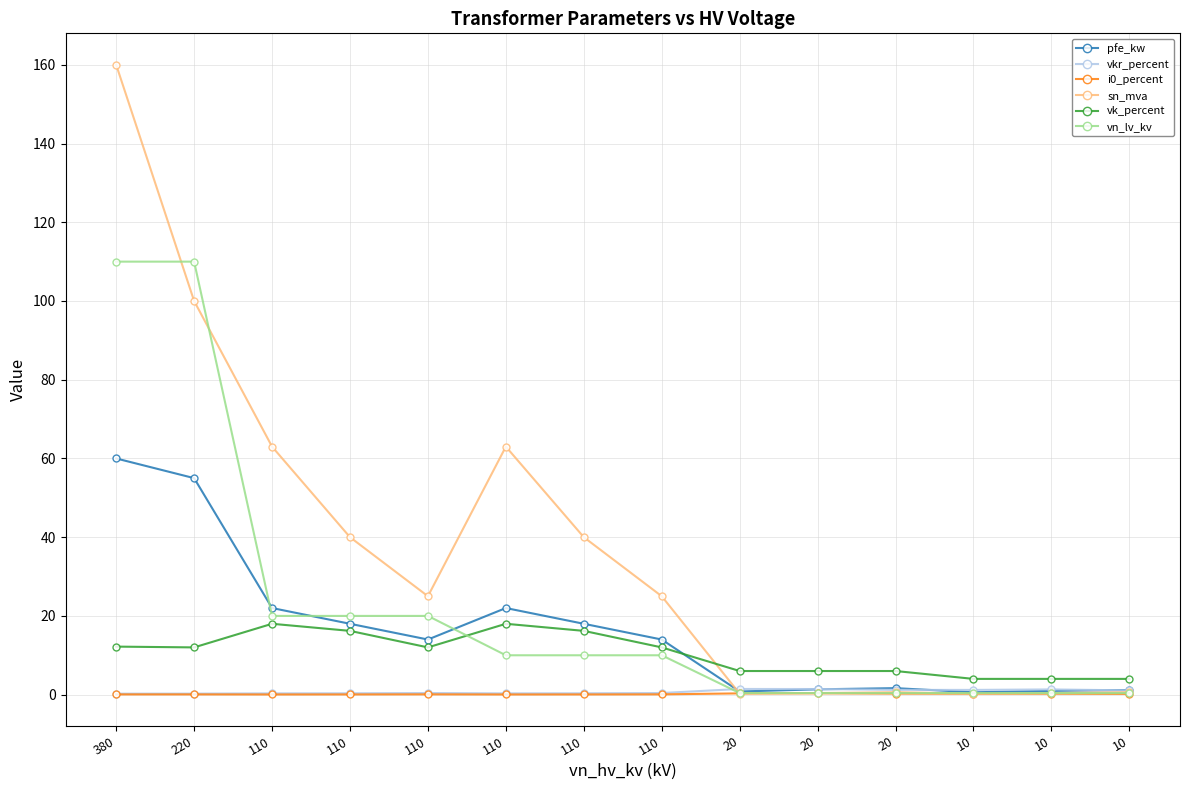

Which category has the lowest value across all series?

110